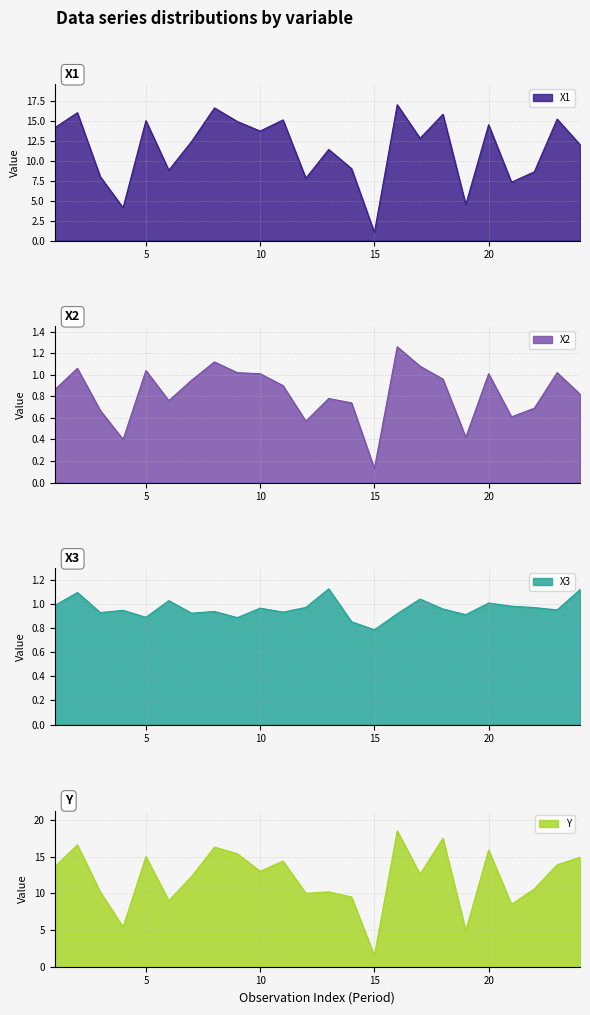

What is the maximum value shown in the chart?

18.5